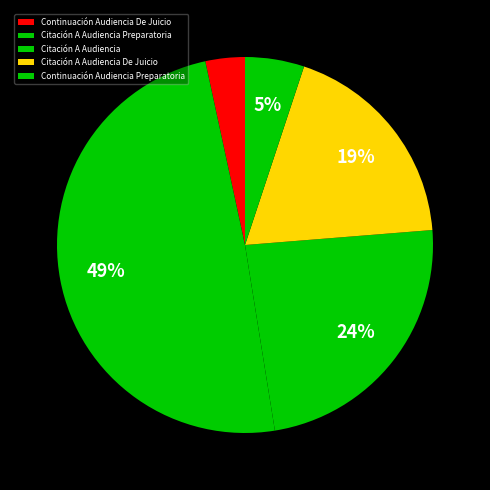

Which slice is the smallest?

Continuación Audiencia De Juicio